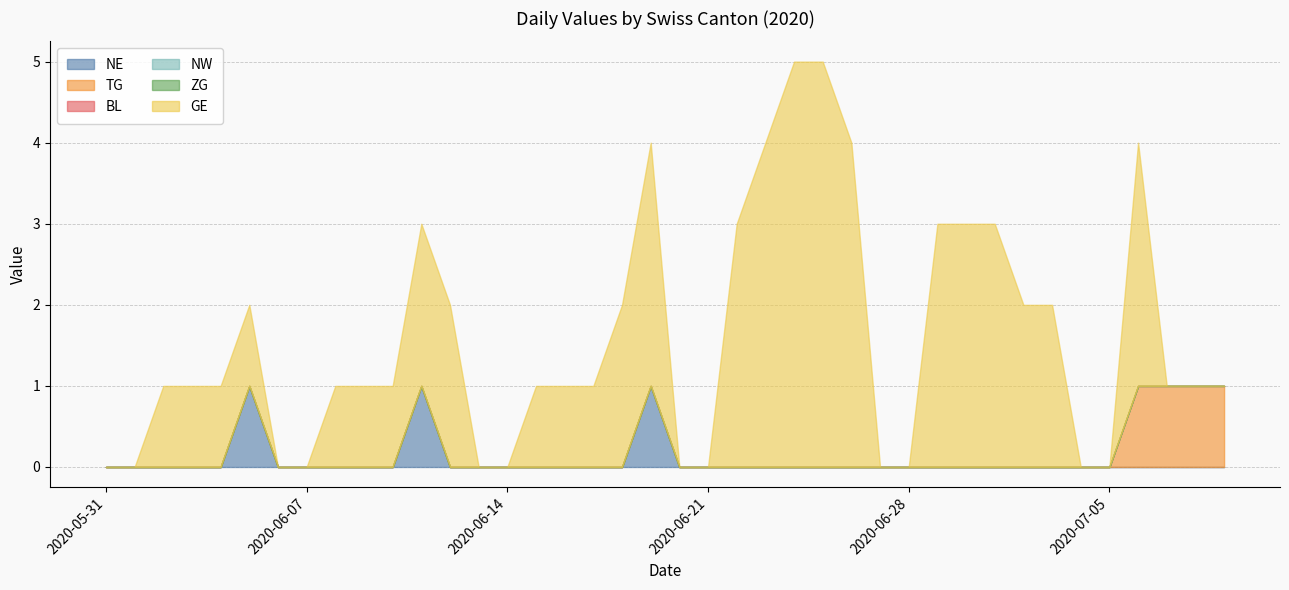

What position from the right is 2020-06-02?

38